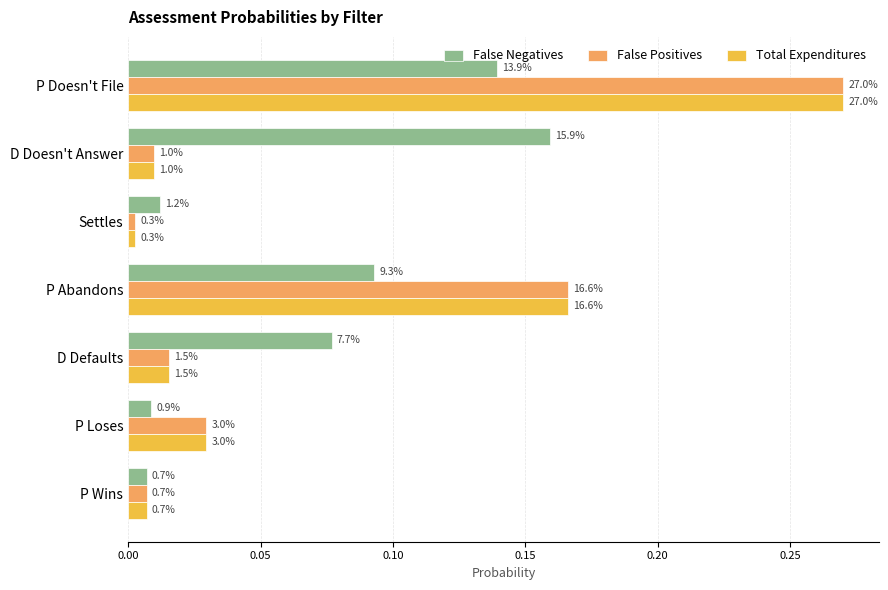

What are all the series names shown in the legend?

False Negatives, False Positives, Total Expenditures